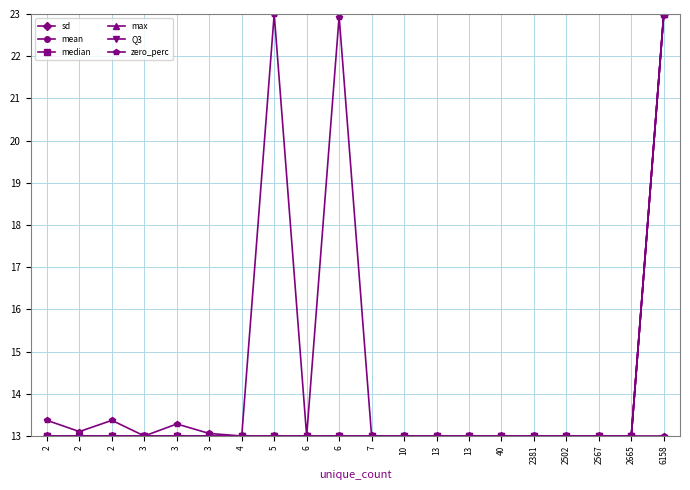

Is the value of mean at 3 greater than the value of sd at 13?

No